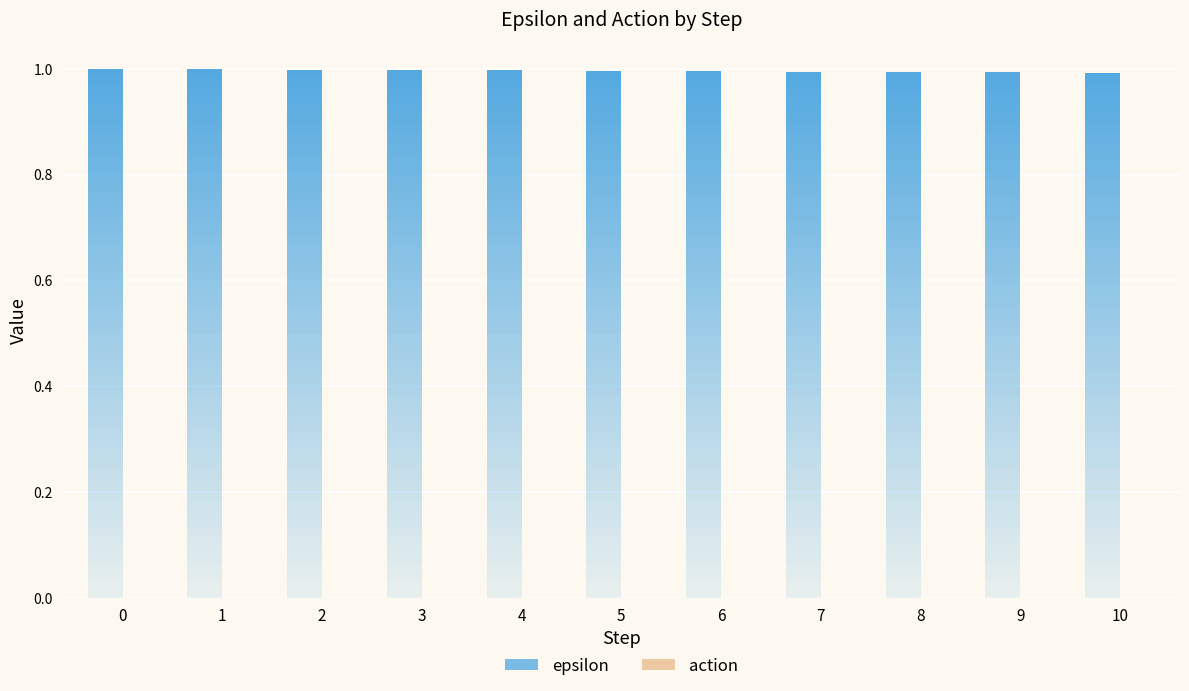

What is the total value across all series at 3?

1.0